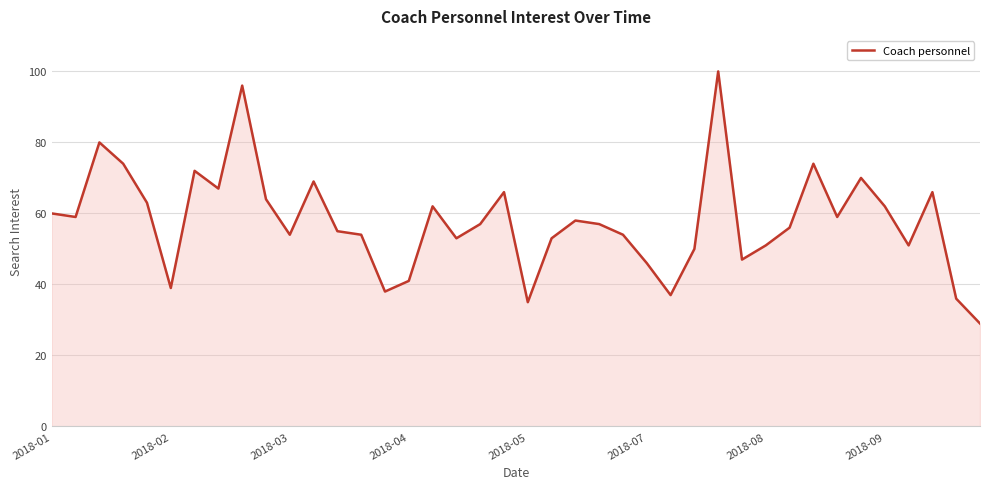

What is the difference between the maximum and minimum values?

71